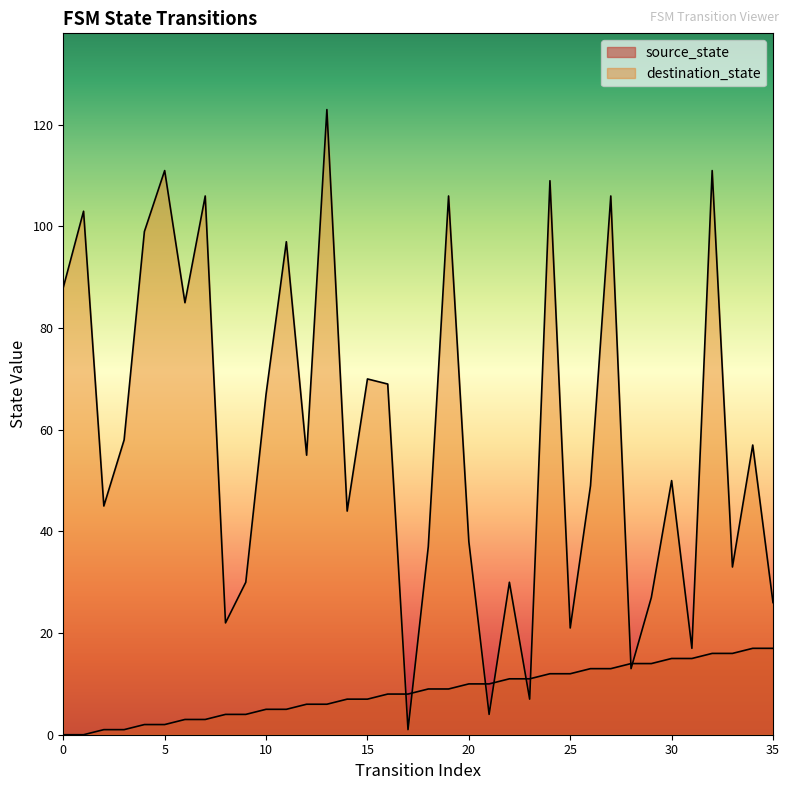

The source_state series shows 2 at 9. True or false?

False